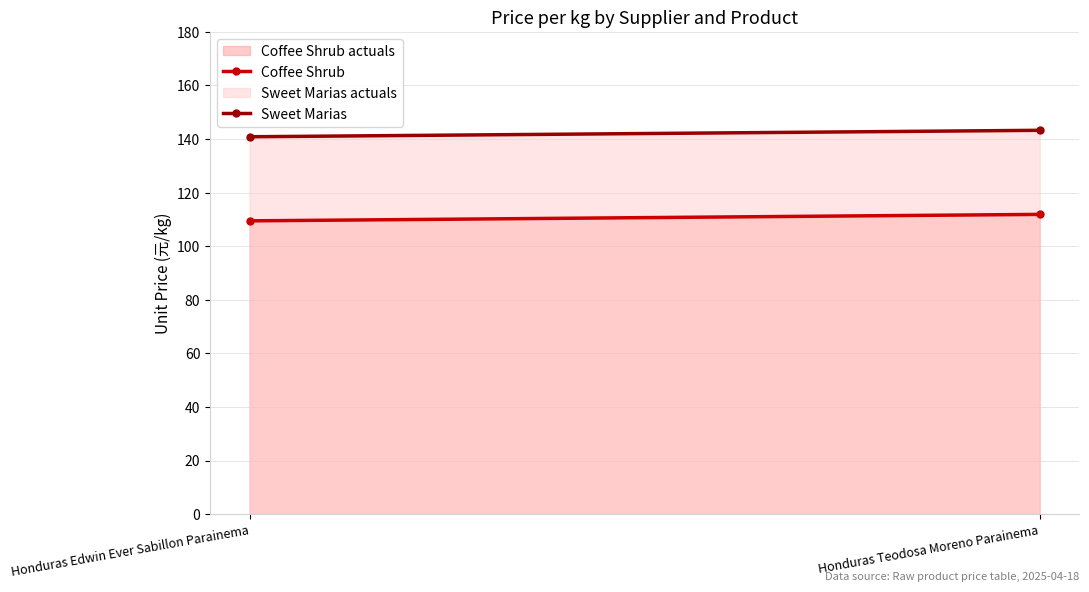

The value of Coffee Shrub at Honduras Teodosa Moreno Parainema is 151.3. True or false?

False